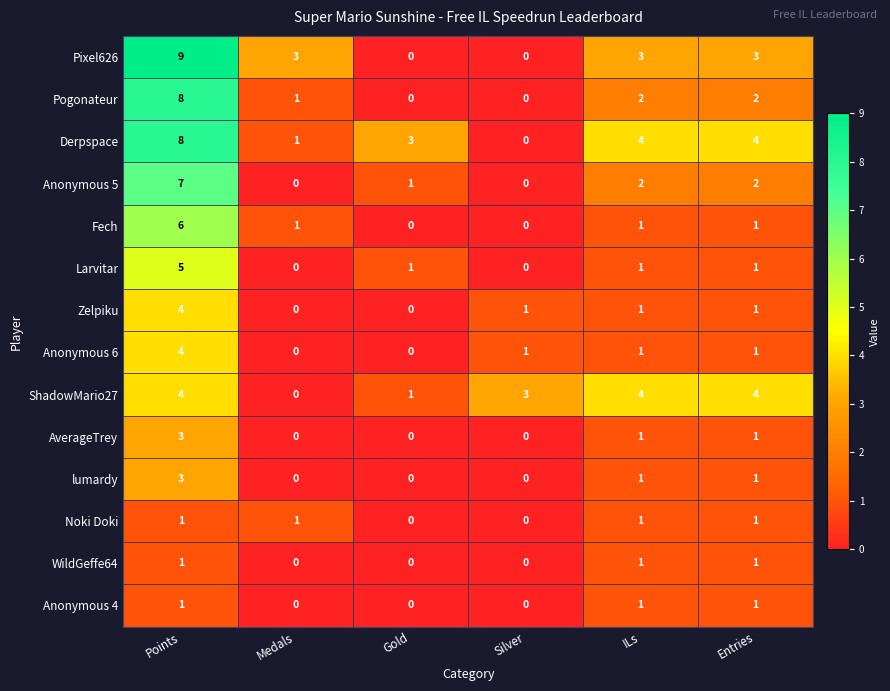

Which series has the largest range (max minus min)?

Pixel626